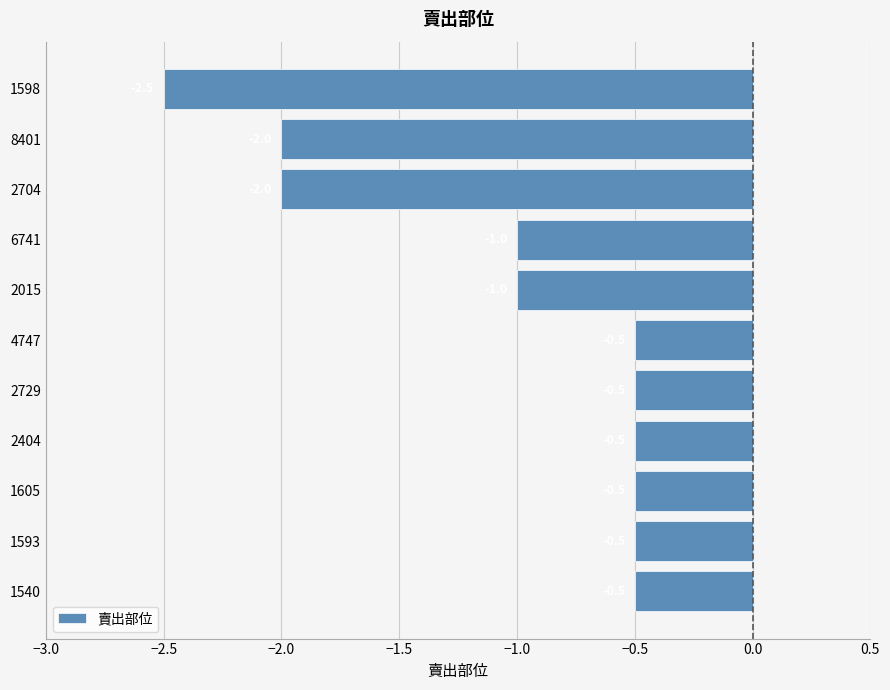

What is the smallest value displayed?

-2.5